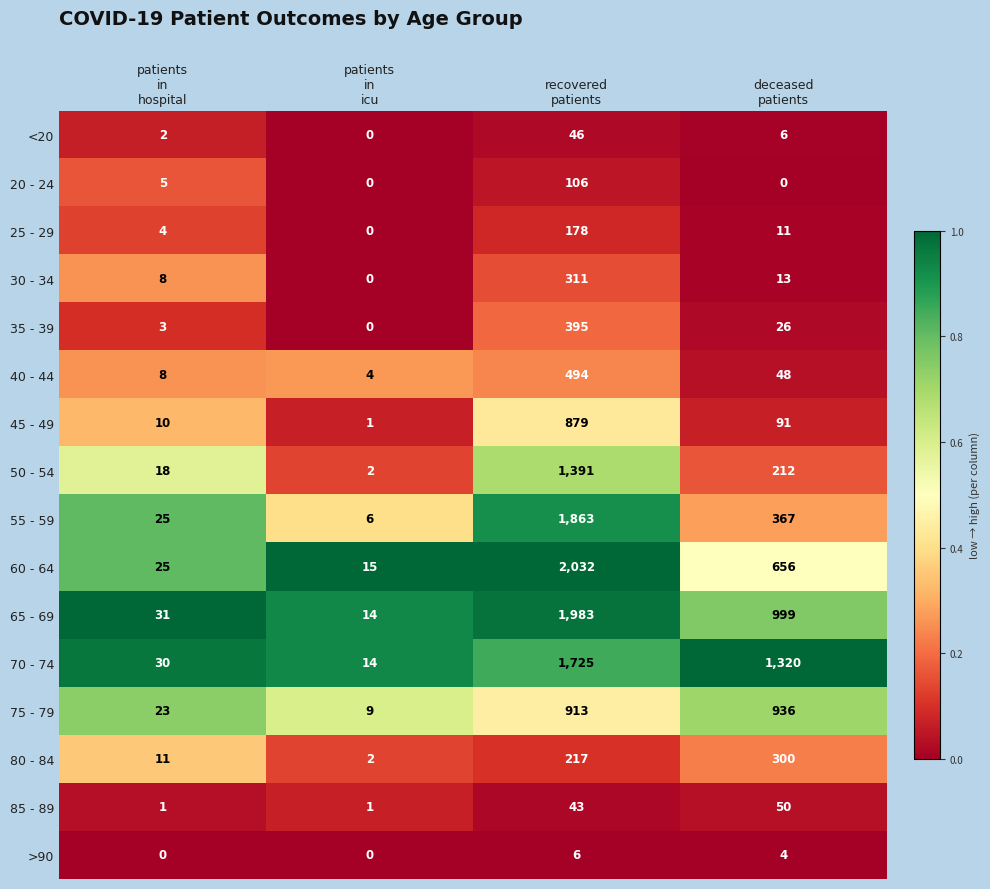

At which category does the chart reach its peak across all series?

recovered
patients